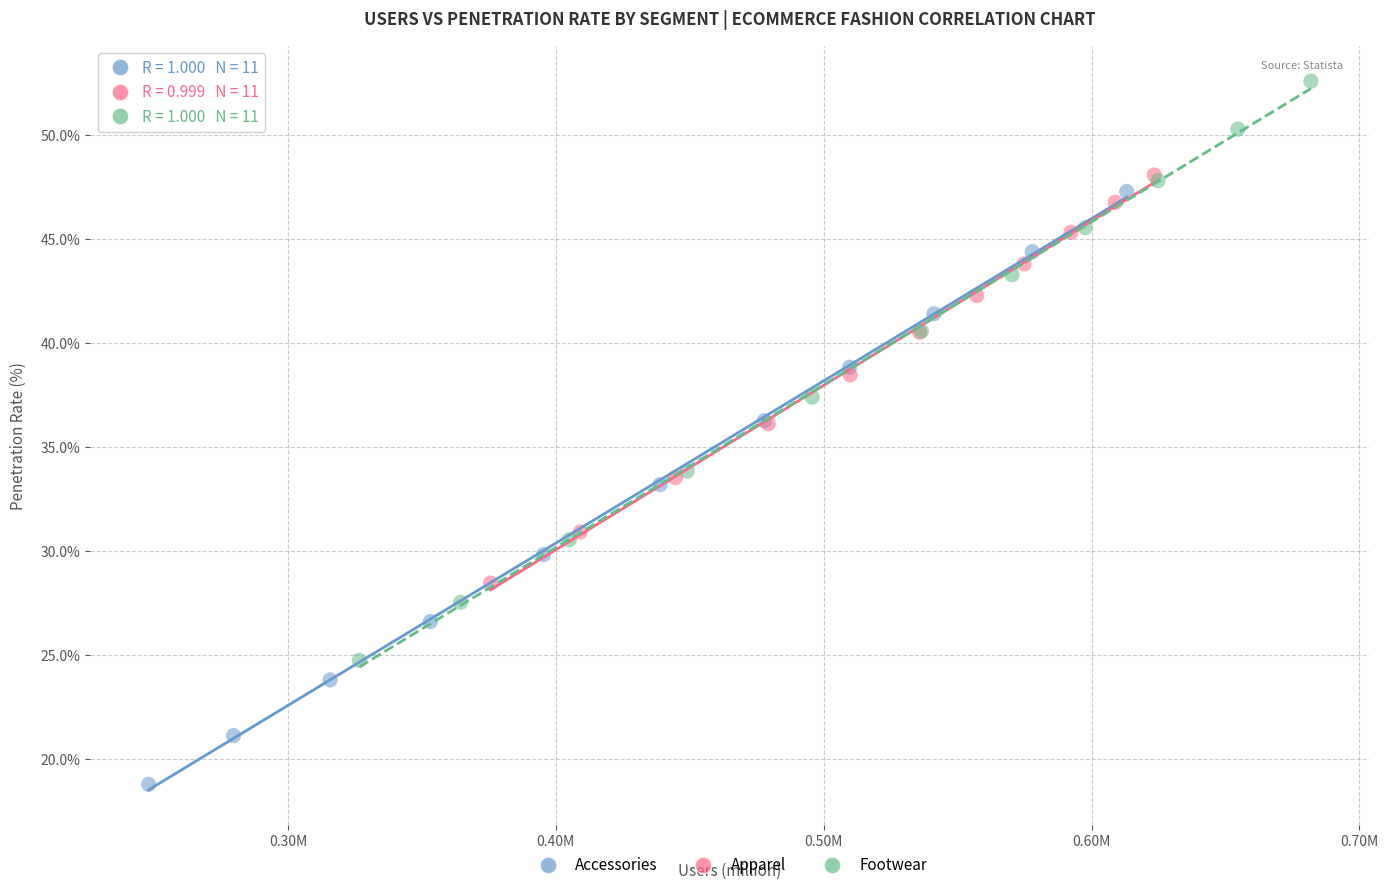

Which series has the largest Y range (max minus min)?

Accessories